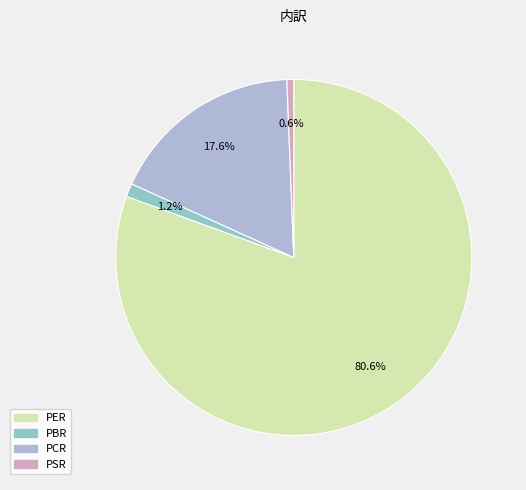

Does any single category account for the majority?

Yes